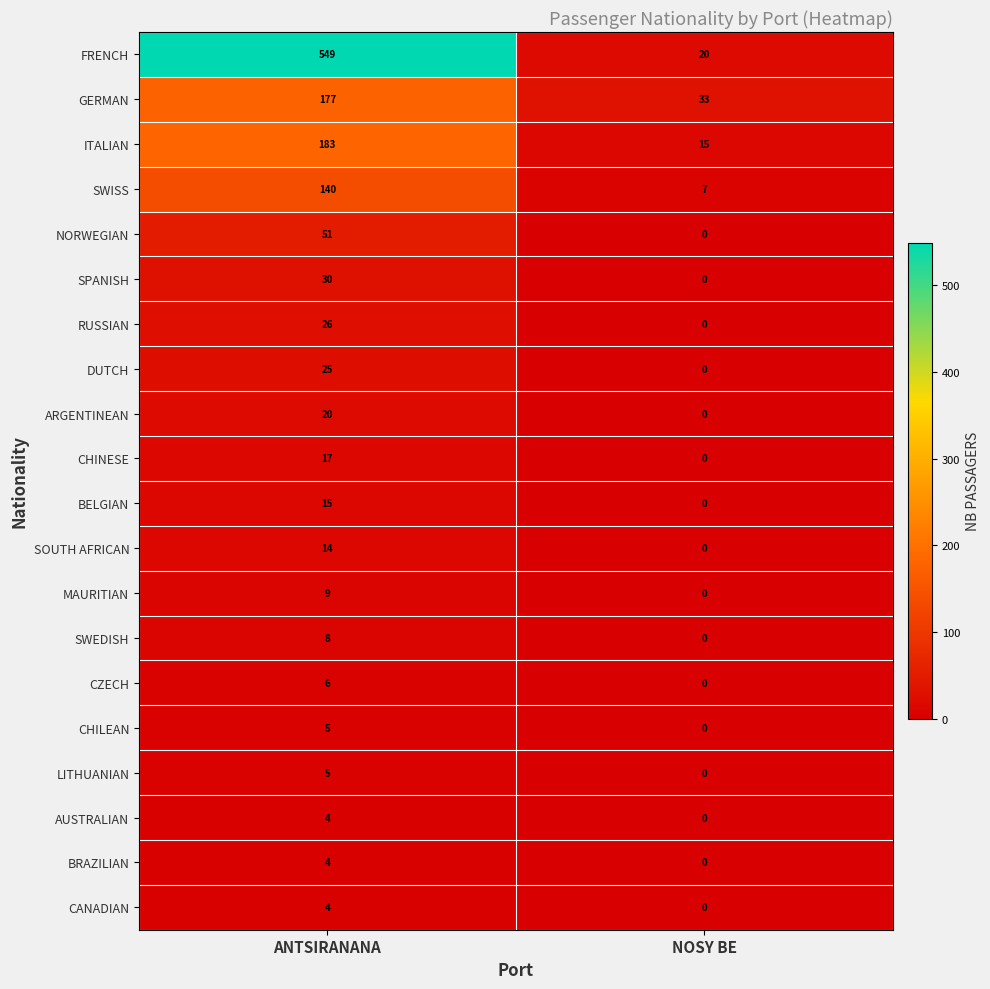

Is it true that CANADIAN equals -2 at NOSY BE?

False